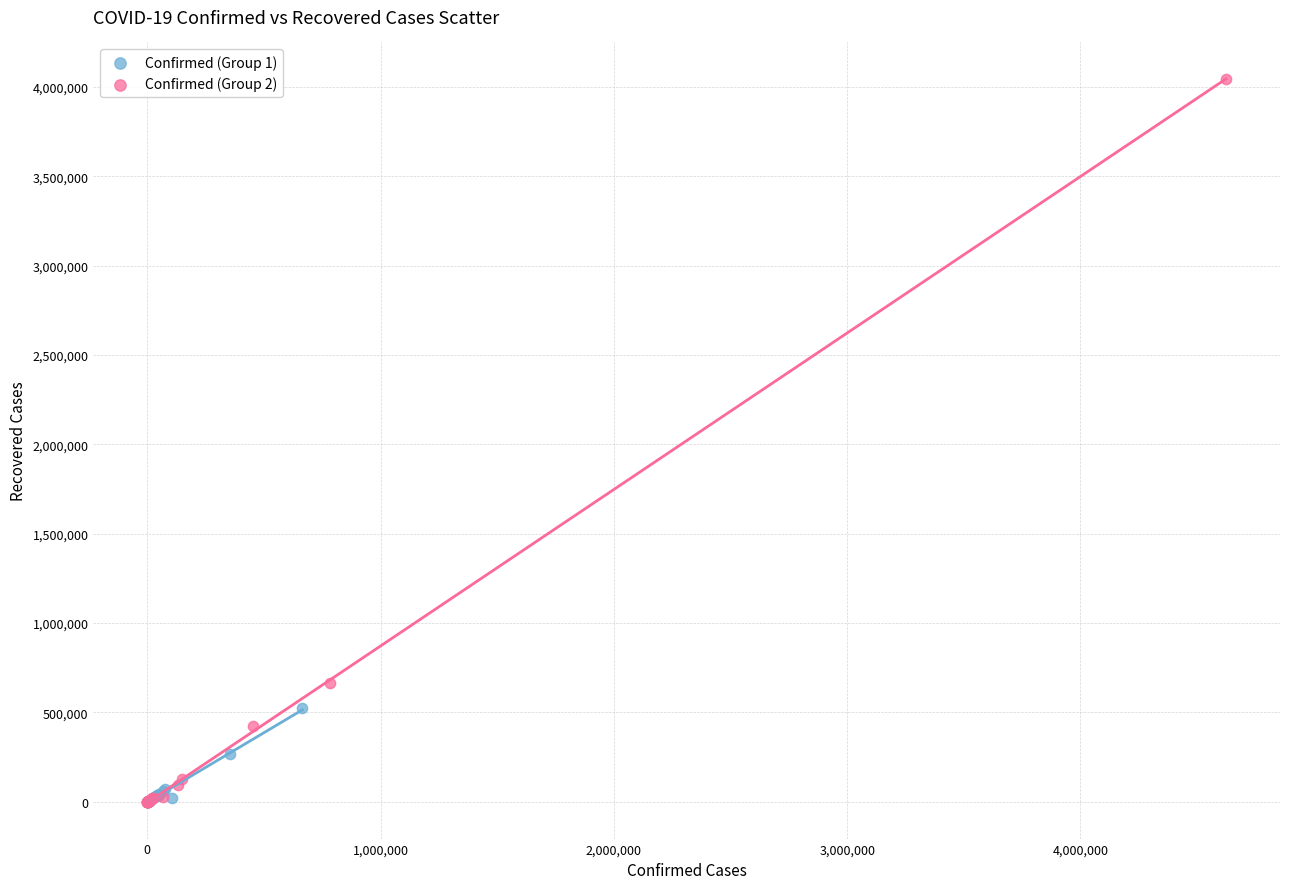

Which series has the largest Y range (max minus min)?

Confirmed (Group 2)